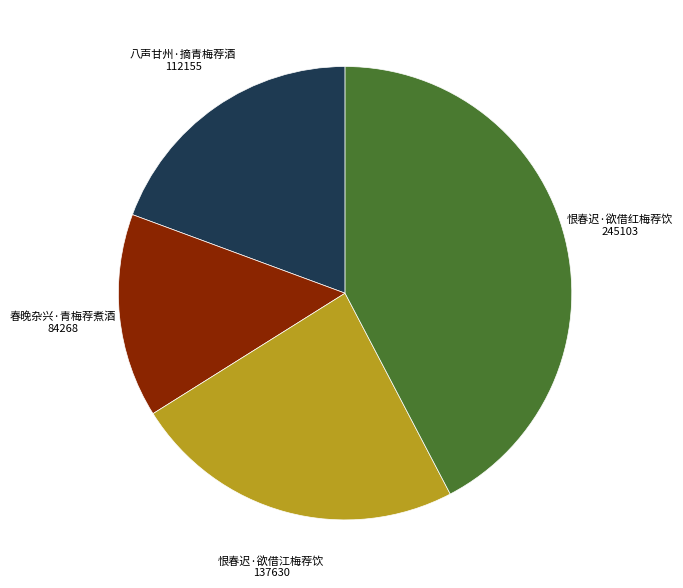

Does any single category account for the majority?

No